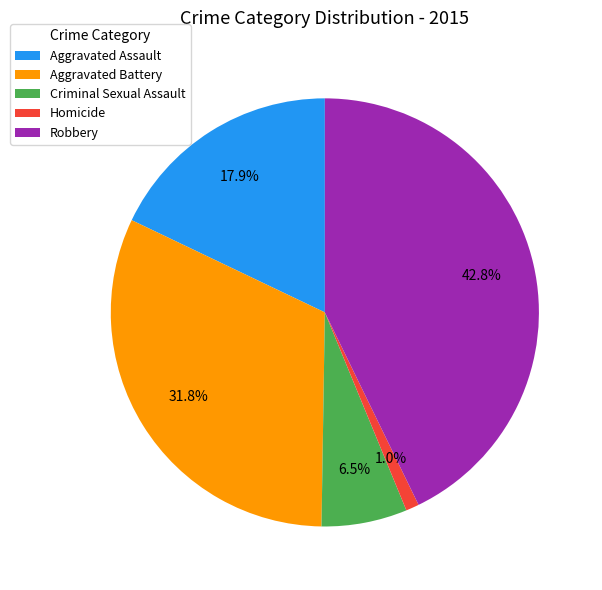

What percentage do Aggravated Battery and Homicide together represent?

32.8%